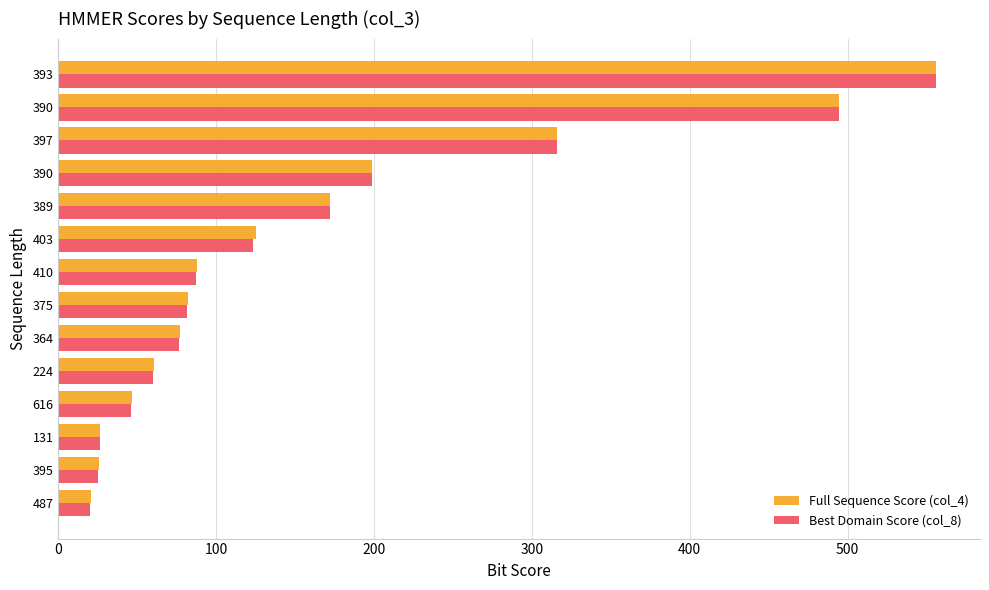

What are all the series names shown in the legend?

Full Sequence Score (col_4), Best Domain Score (col_8)